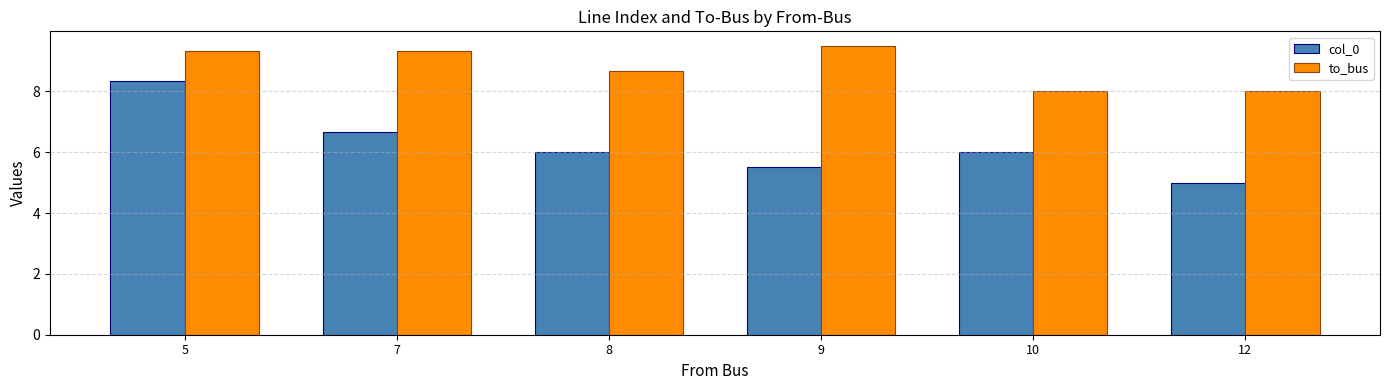

What is the approximate value of col_0 at 10?

6.0